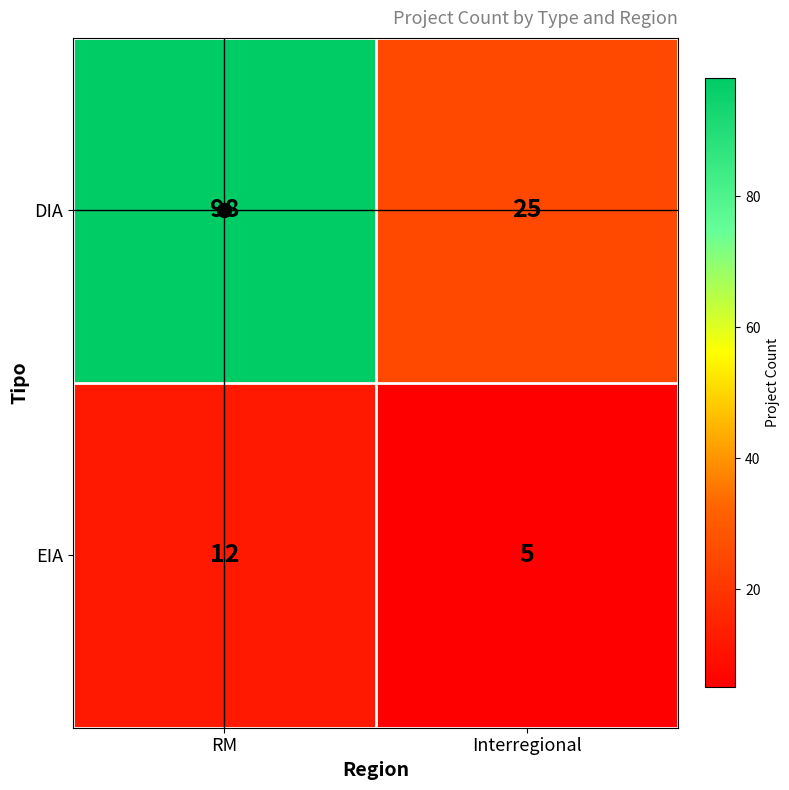

Which series has the largest total across all categories?

DIA